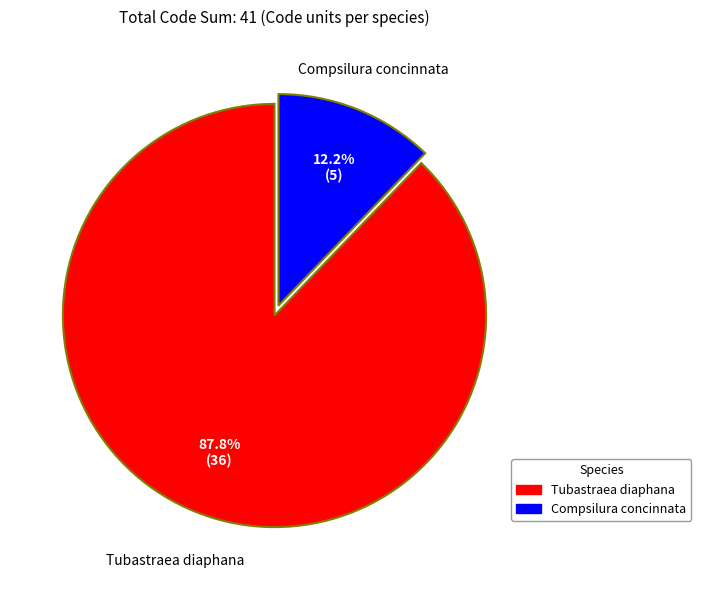

What percentage do Compsilura concinnata and Tubastraea diaphana together represent?

100.0%